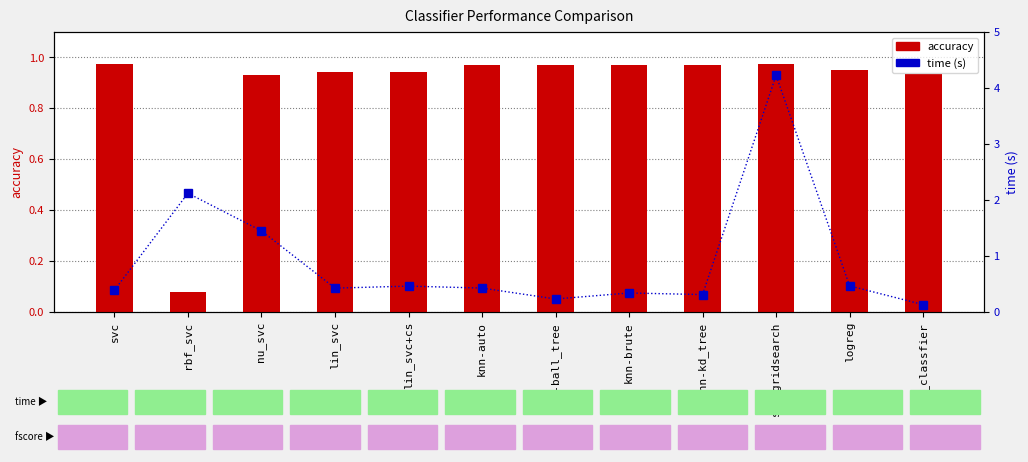

At which label is time closest to 2?

rbf_svc